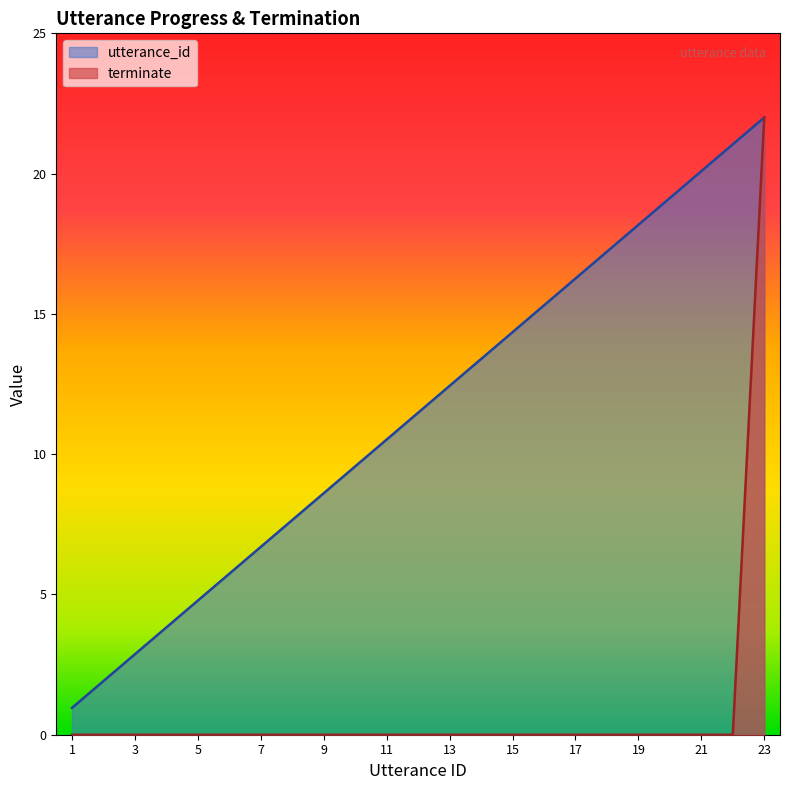

What are all the series names shown in the legend?

utterance_id, terminate